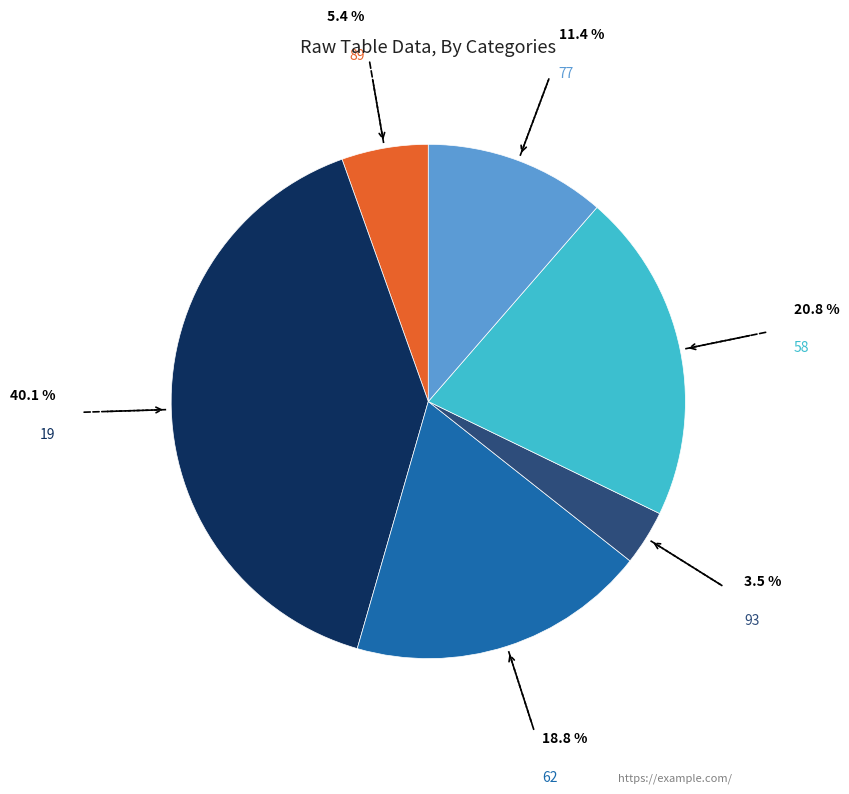

Does any single category account for the majority?

No